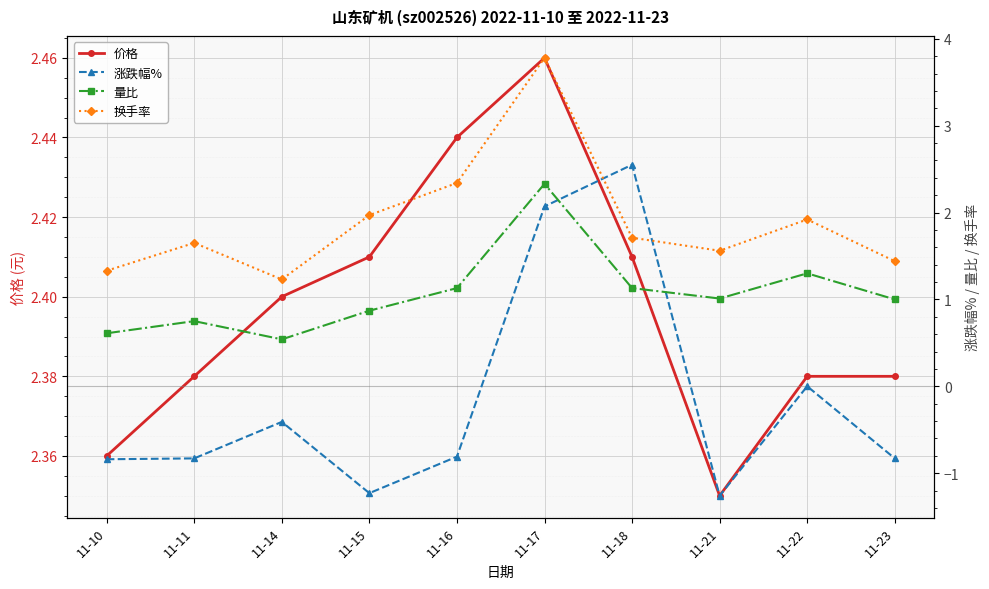

Between 11-16 and 11-22, which series saw the biggest shift?

涨跌幅%